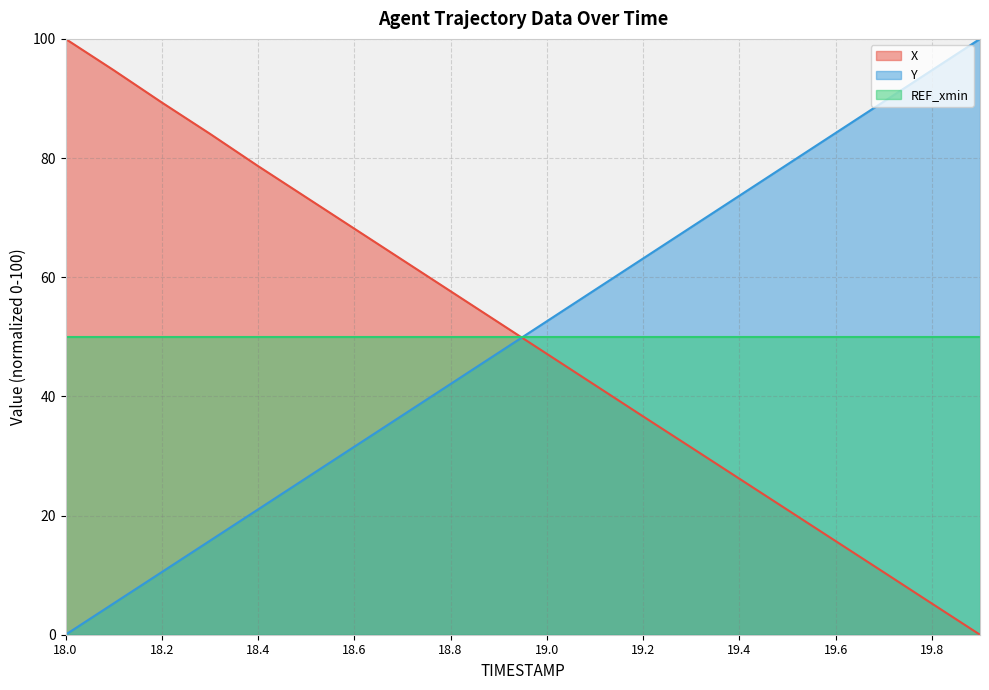

How many lines are shown in the chart?

3